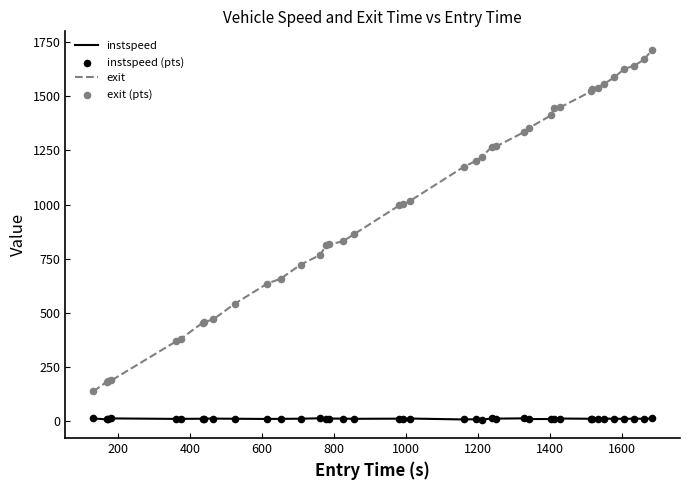

Which series has the largest total across all categories?

exit